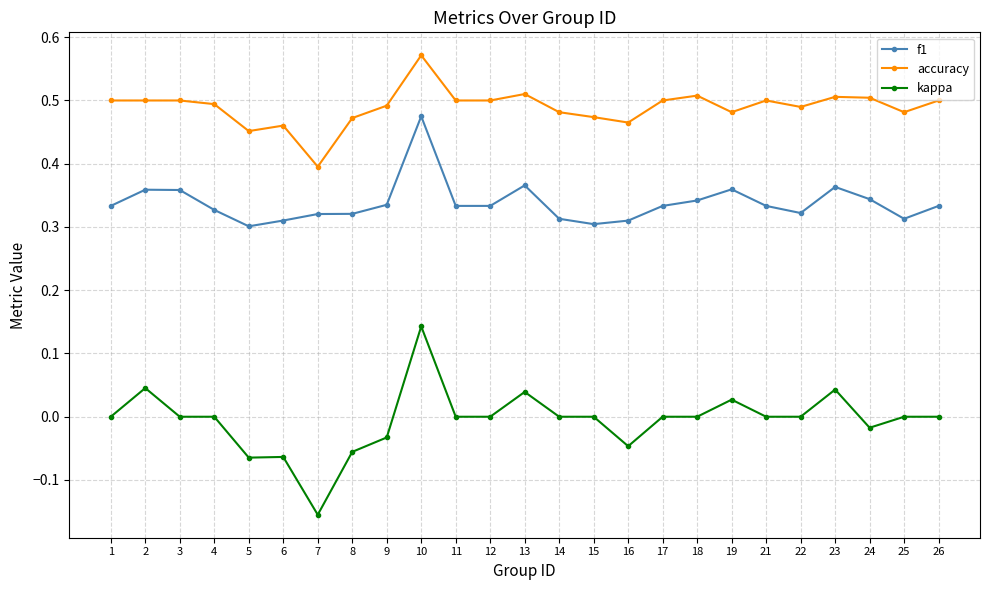

Which series has the largest total across all categories?

accuracy